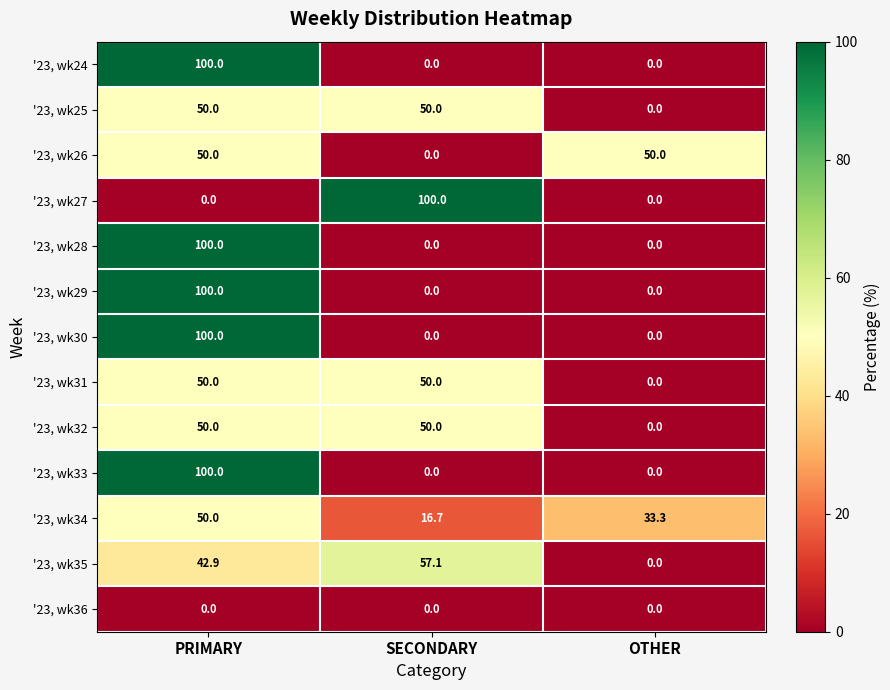

List the labels in order of '23, wk34 value, largest first.

PRIMARY, OTHER, SECONDARY